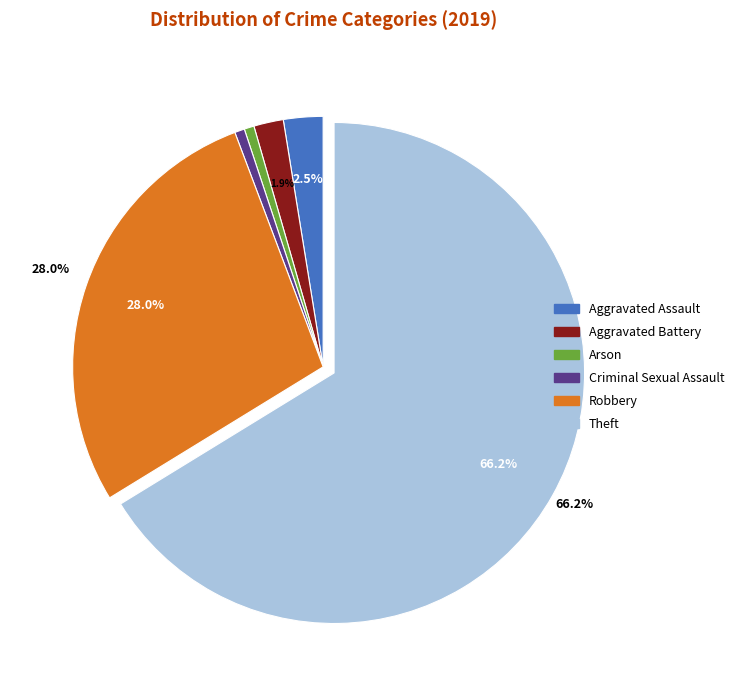

Does any single category account for the majority?

Yes